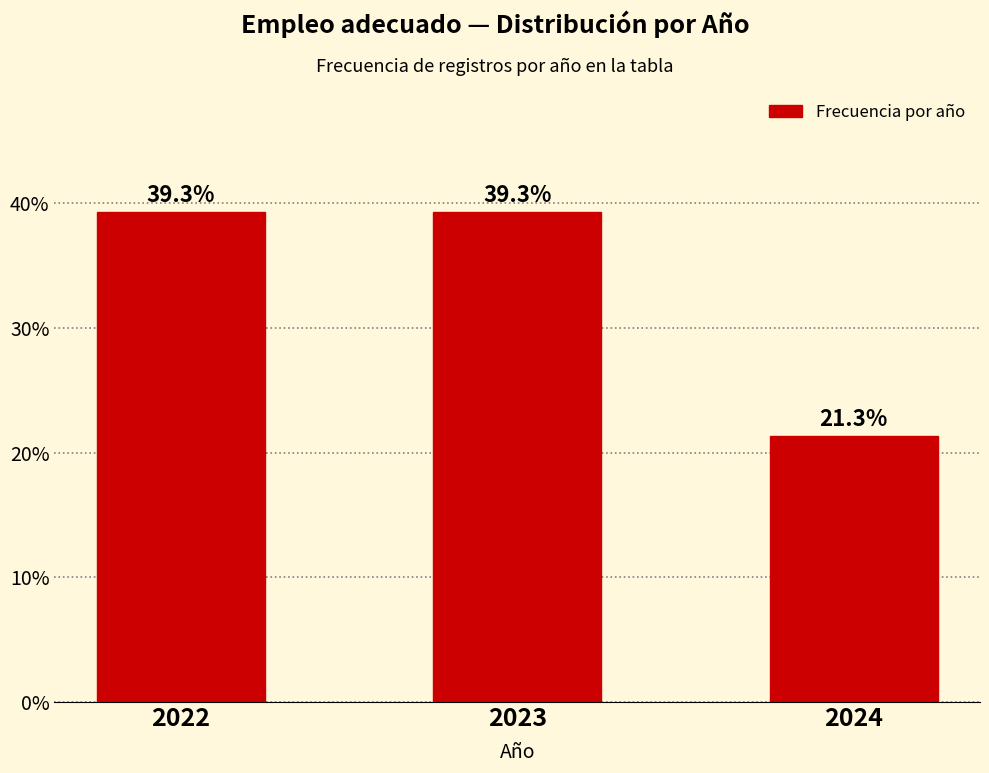

Reading right to left, extract all data points from this chart.

2024=21.3	2023=39.3	2022=39.3